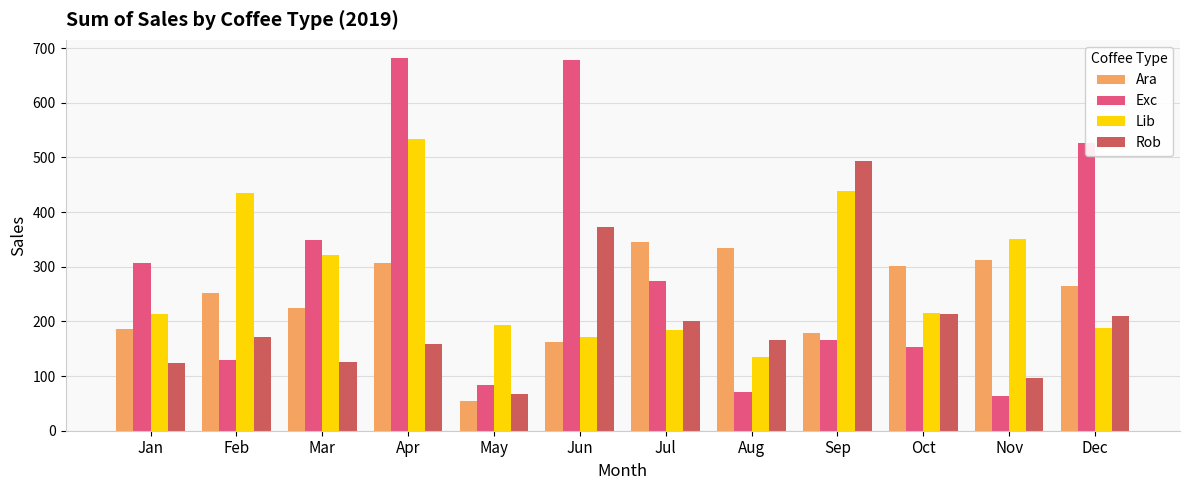

What is the maximum value for Ara?

345.0